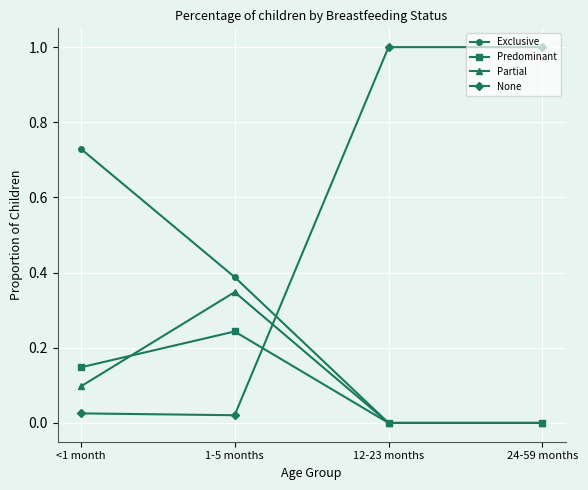

Is the value of None at 12-23 months greater than the value of Exclusive at 24-59 months?

Yes